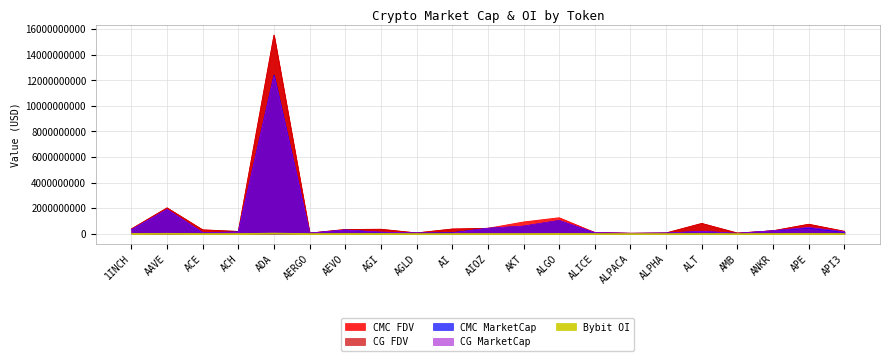

Is it true that CG_MarketCap equals 87220991.6 at AEVO?

False